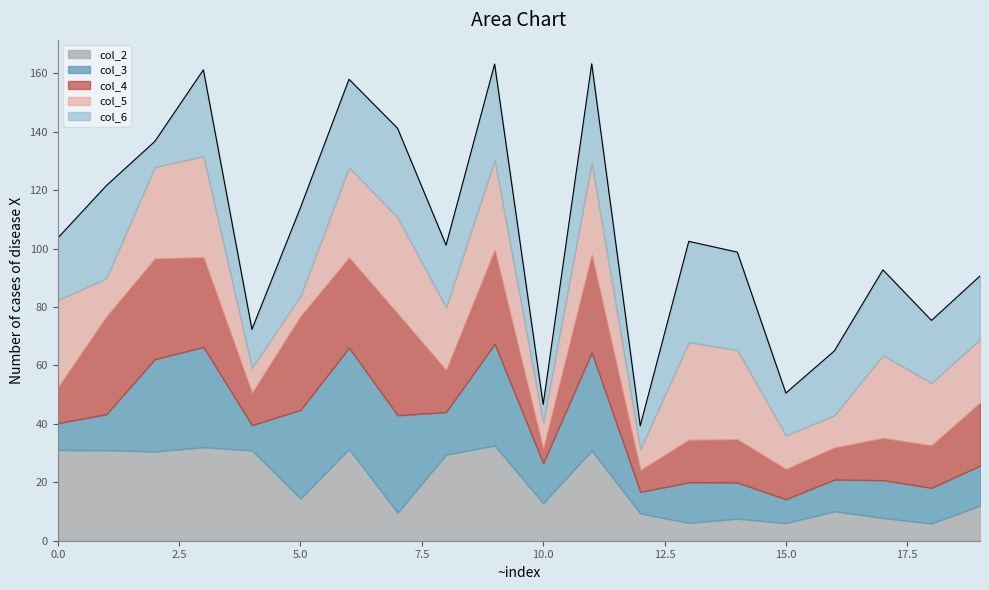

What is the value of the 17th point from the left?

65.0